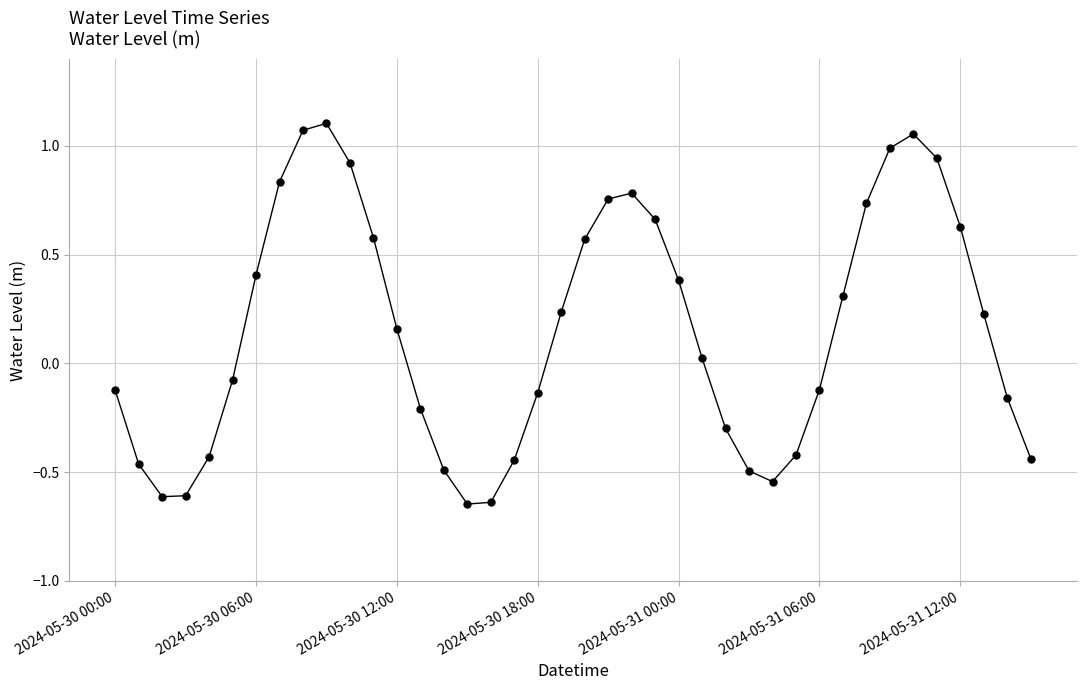

What is the difference between the maximum and second lowest values?

1.7